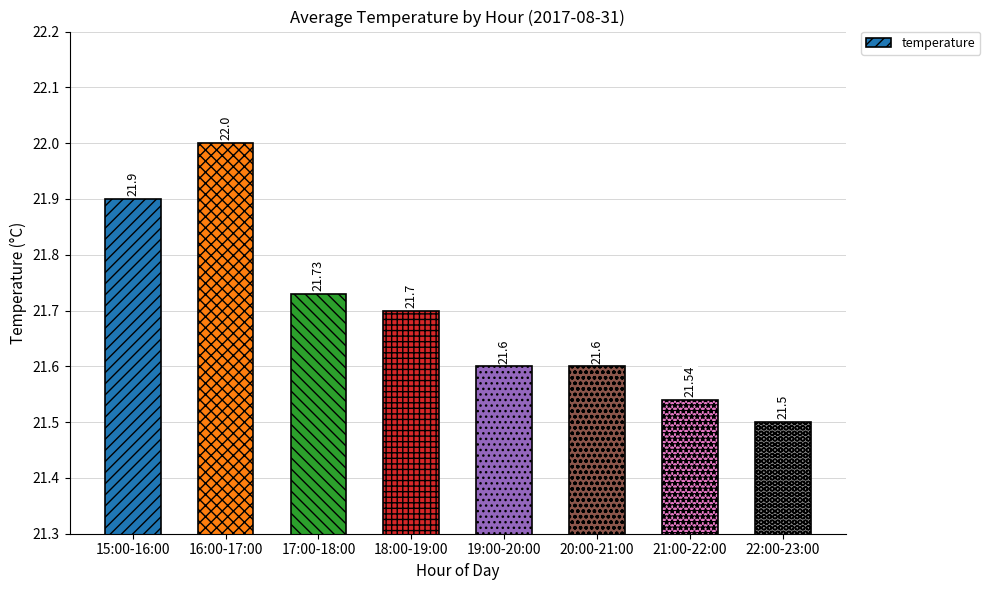

At which category does the chart reach its peak across all series?

16:00-17:00